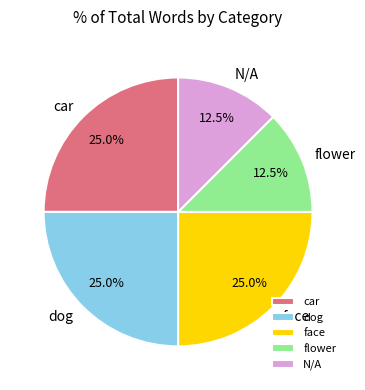

Is there any slice that represents more than half of the pie?

No